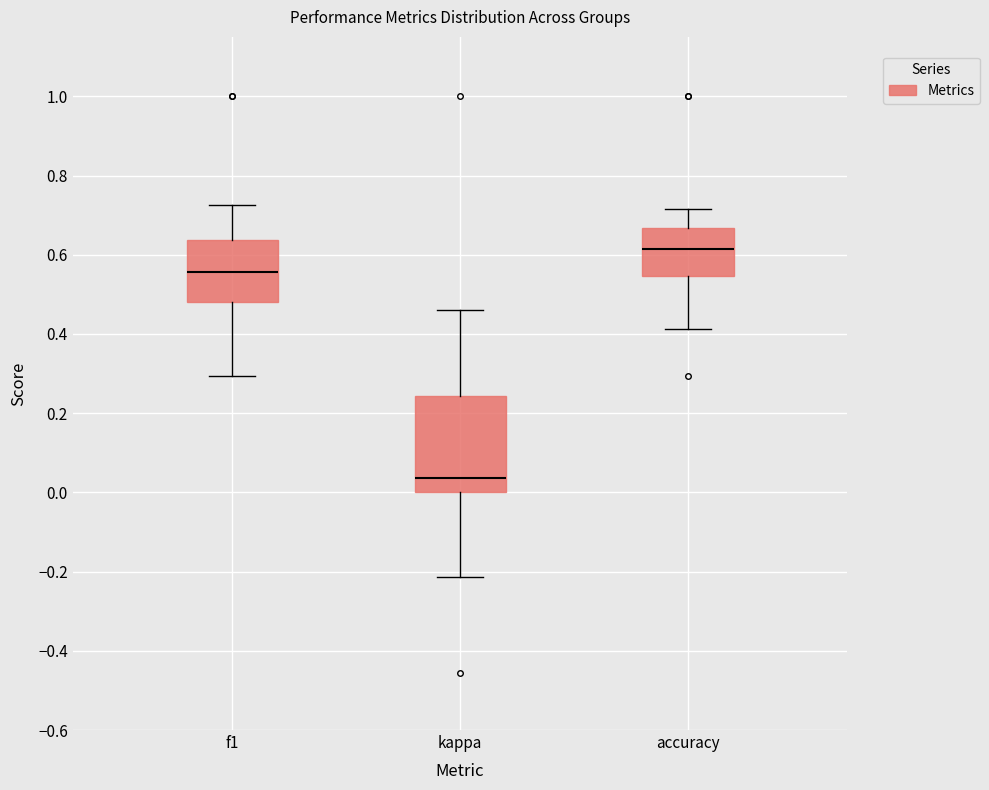

Which box's median line is the lowest?

kappa